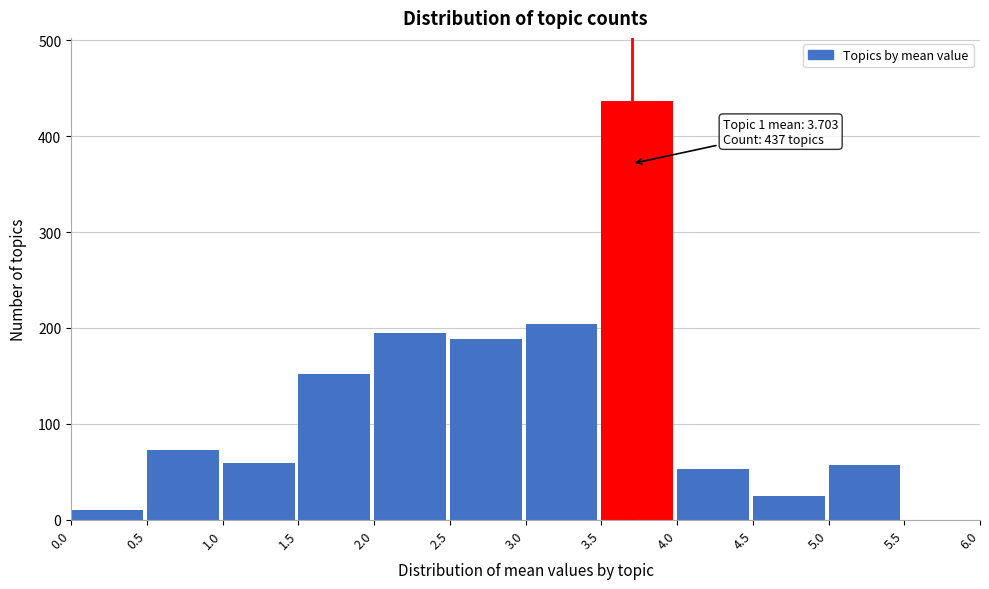

The value at 2.0 is 195. True or false?

True